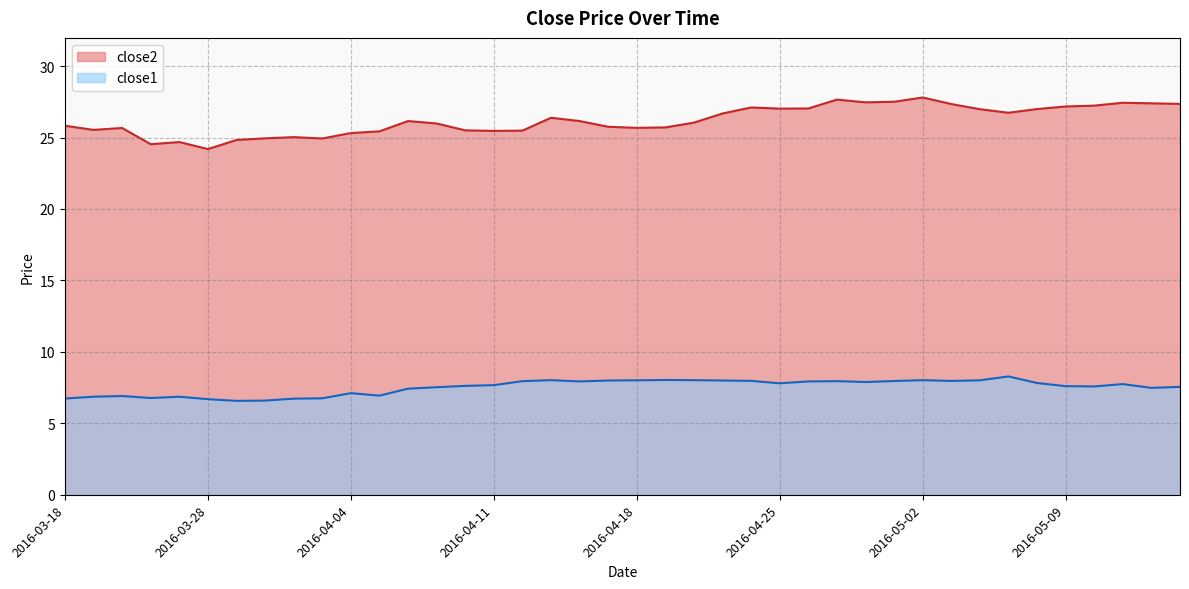

True or false: close2 and close1 cross at least once.

False